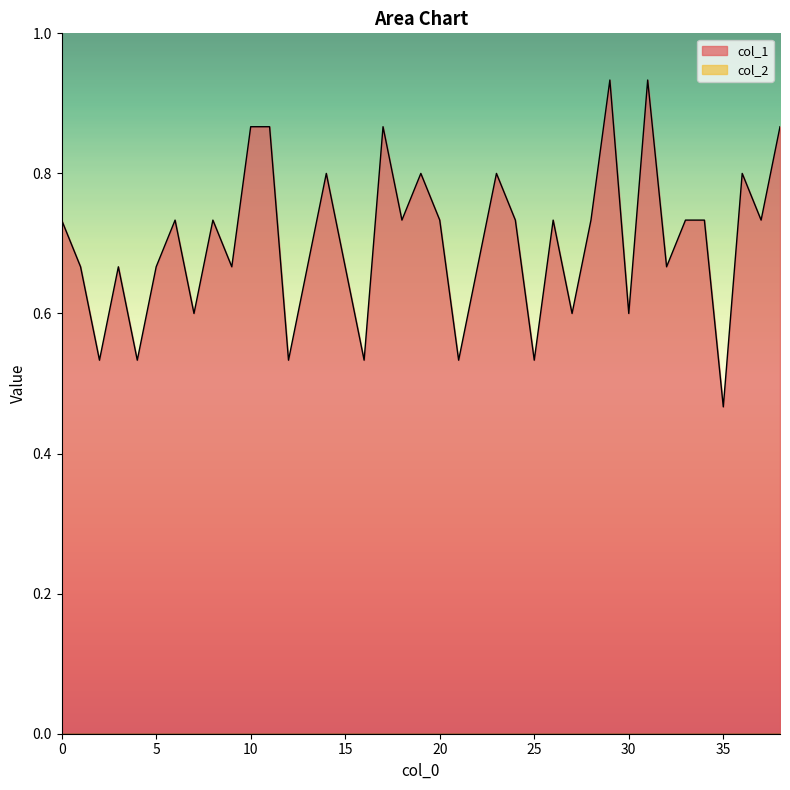

Reading right to left, transcribe all the data shown in this chart.

38=0.9	37=0.7	36=0.8	35=0.5	34=0.7	33=0.7	32=0.7	31=0.9	30=0.6	29=0.9	28=0.7	27=0.6	26=0.7	25=0.5	24=0.7	23=0.8	22=0.7	21=0.5	20=0.7	19=0.8	18=0.7	17=0.9	16=0.5	15=0.7	14=0.8	13=0.7	12=0.5	11=0.9	10=0.9	9=0.7	8=0.7	7=0.6	6=0.7	5=0.7	4=0.5	3=0.7	2=0.5	1=0.7	0=0.7